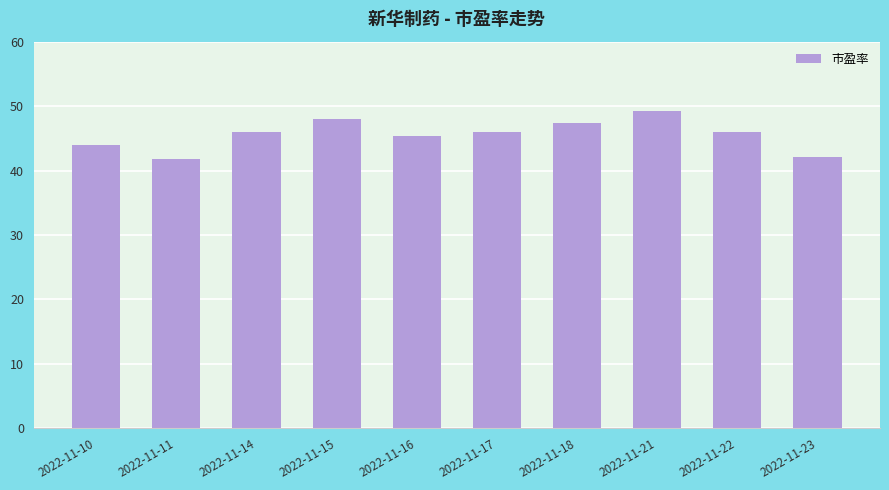

The value at 2022-11-16 is 11.2. True or false?

False